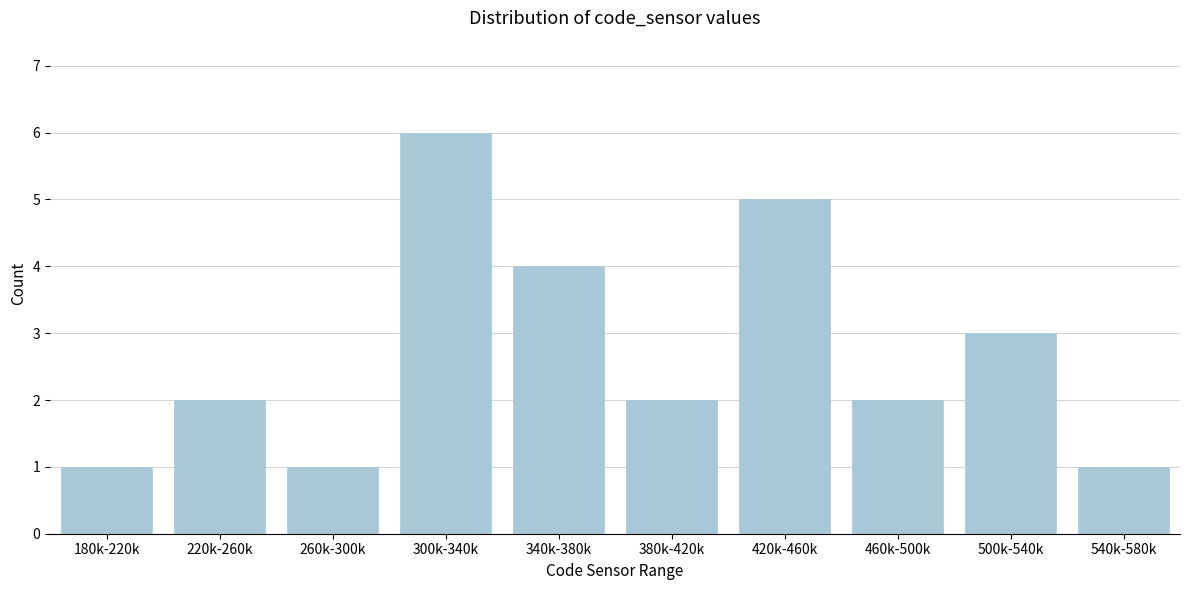

Reading right to left, transcribe all the data shown in this chart.

540k-580k=1	500k-540k=3	460k-500k=2	420k-460k=5	380k-420k=2	340k-380k=4	300k-340k=6	260k-300k=1	220k-260k=2	180k-220k=1